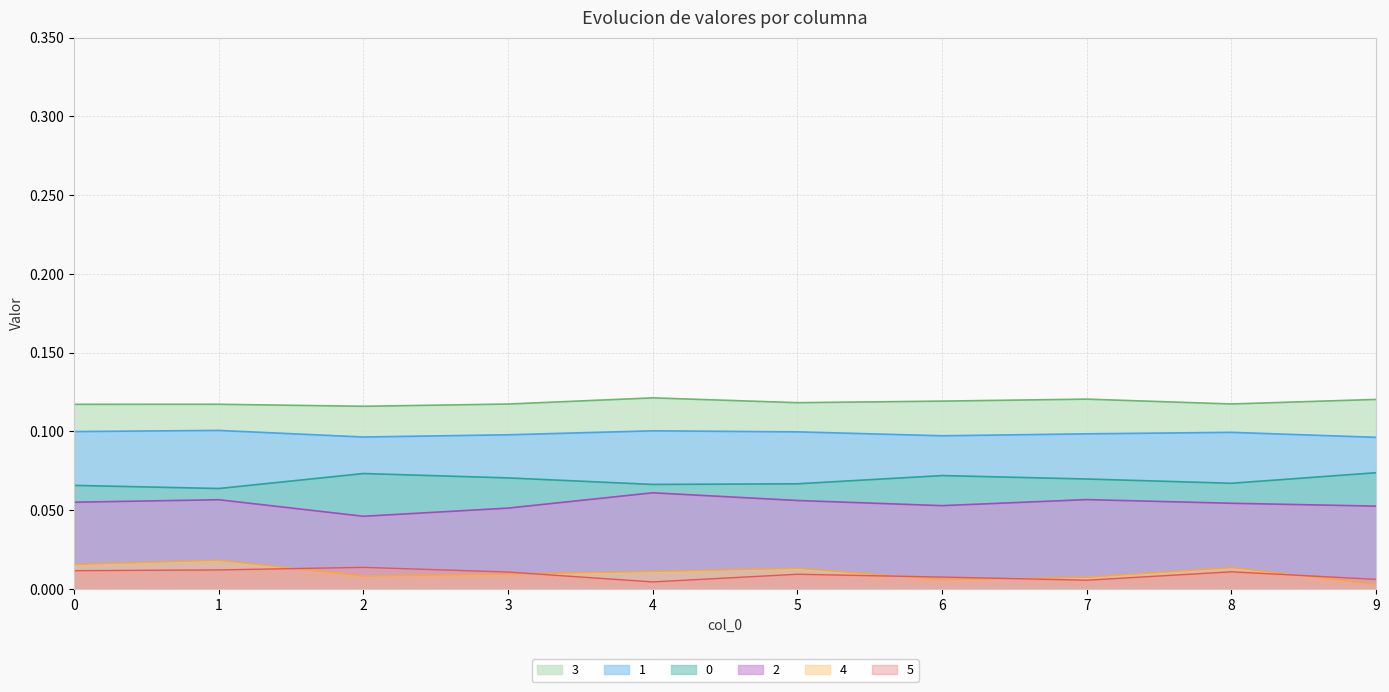

Where is the first local minimum for 5?

4